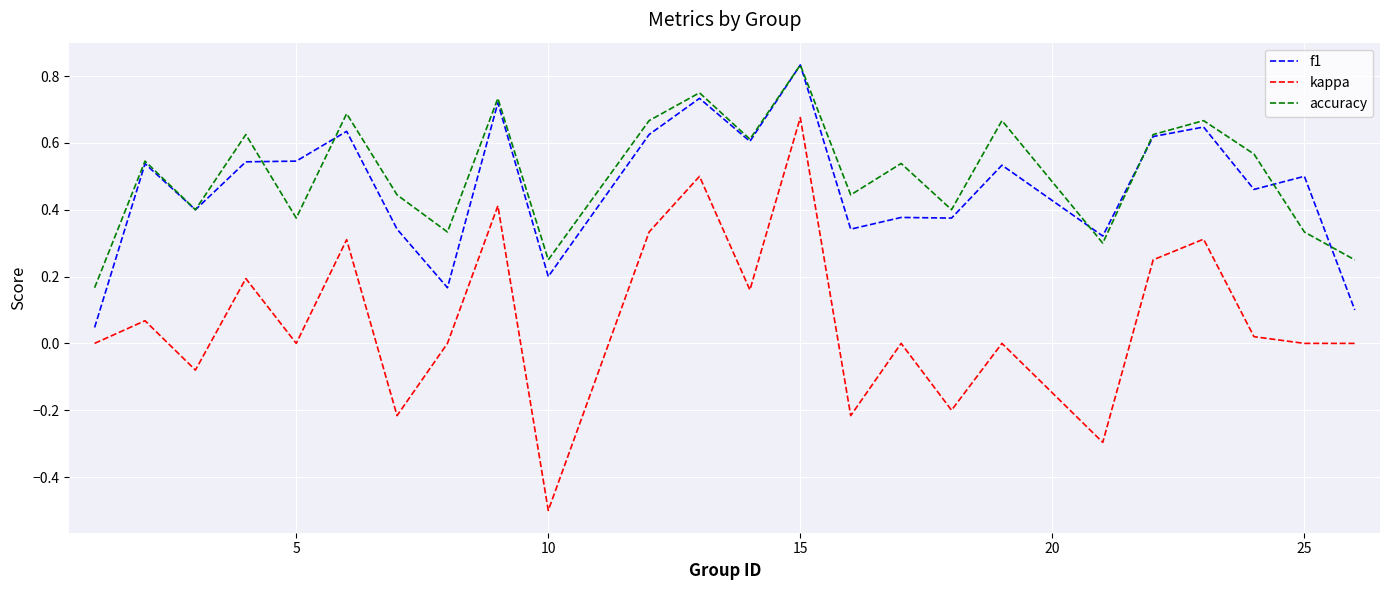

What is the minimum value shown in the chart?

-0.5